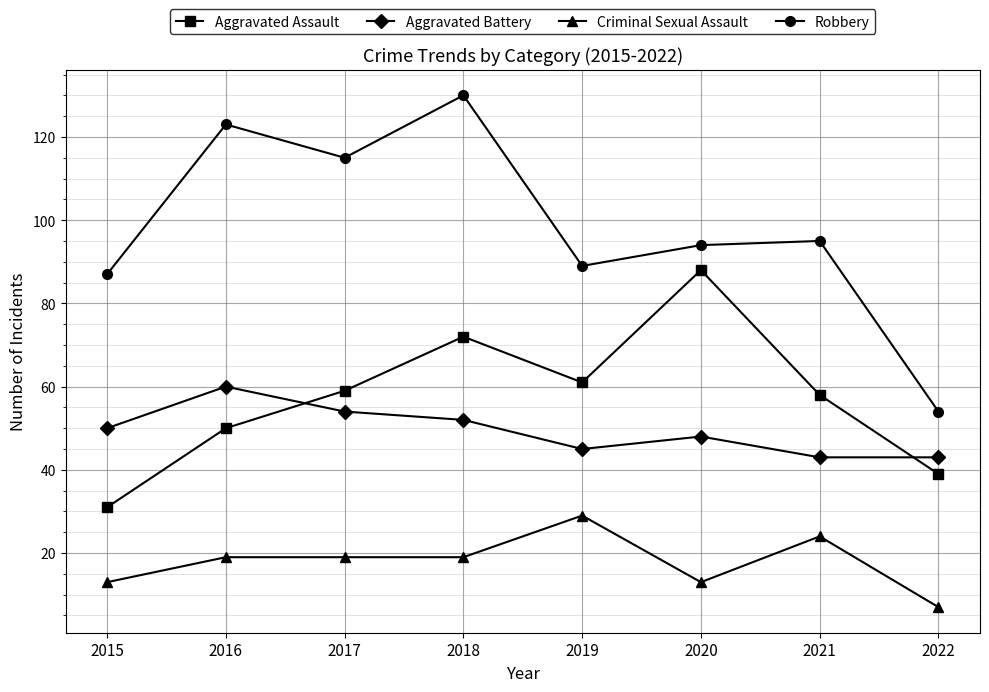

What is the sum of all Robbery values?

787